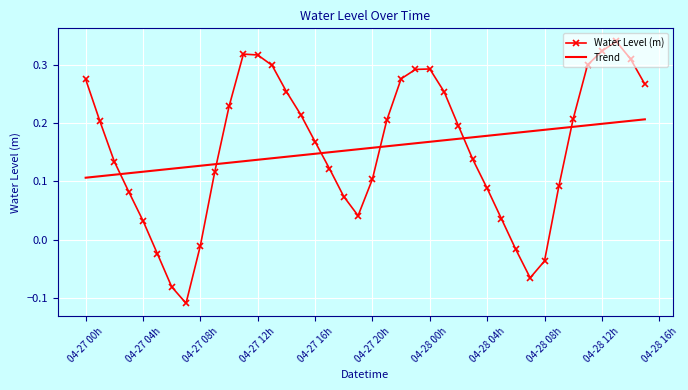

What is the difference between the maximum and minimum values in the Water Level (m) series?

0.5